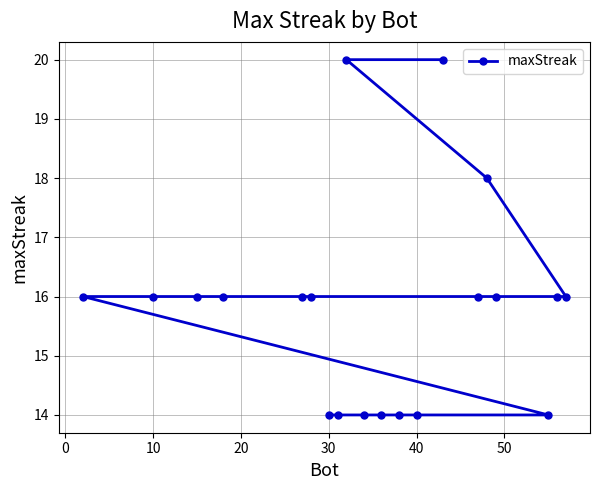

What is the average value?

16